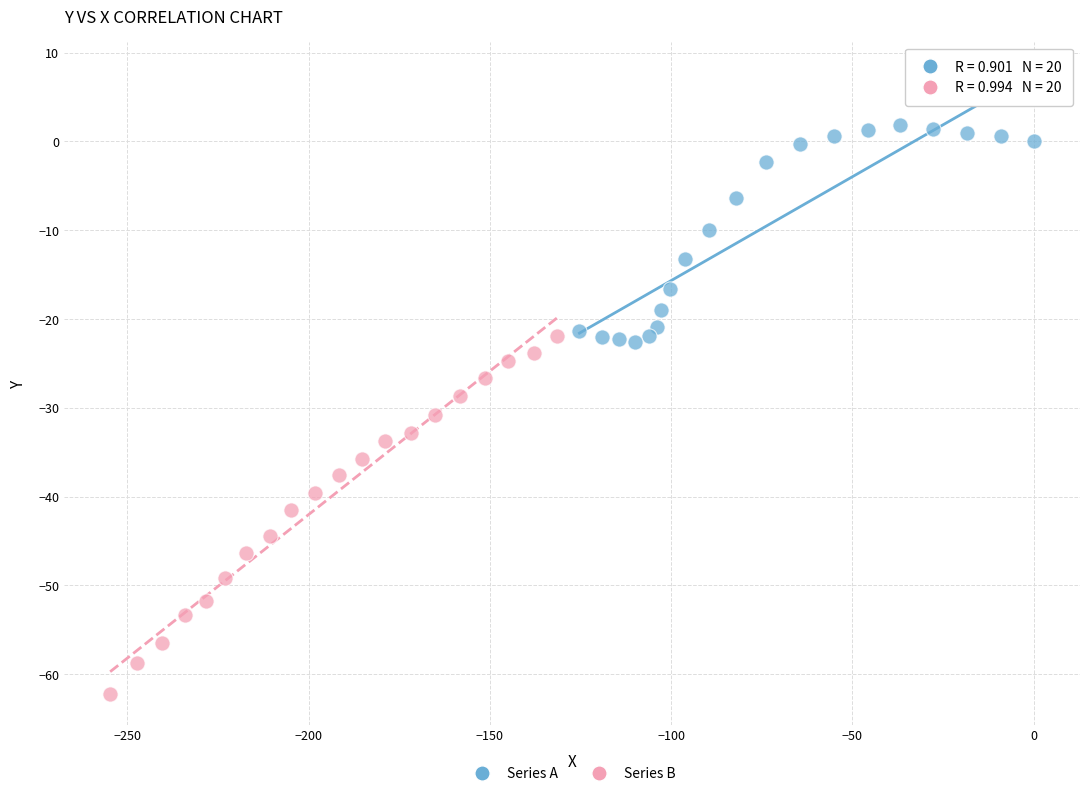

Which series contains the lowest Y value?

Series B